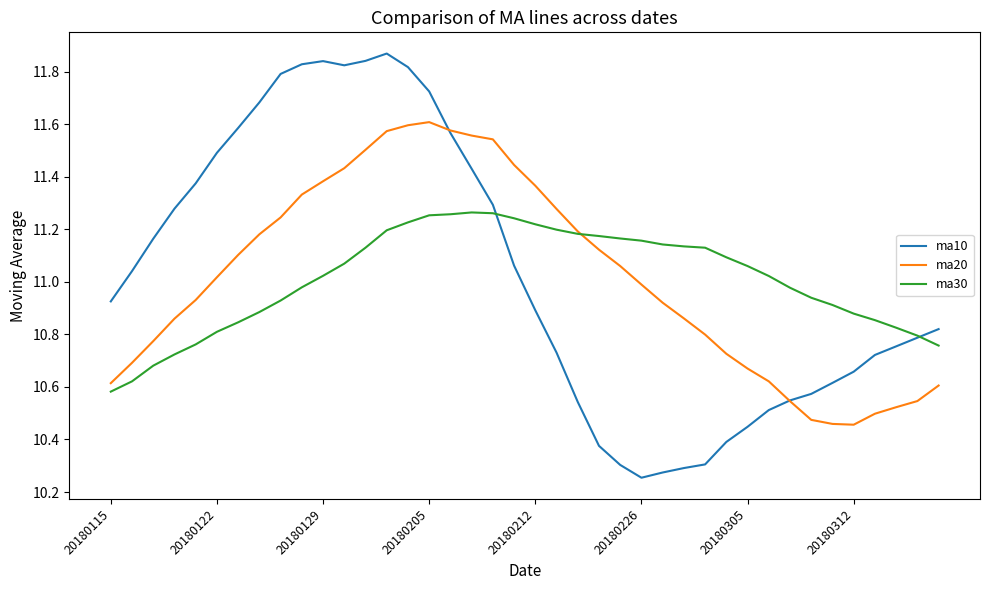

What are all the series names shown in the legend?

ma10, ma20, ma30